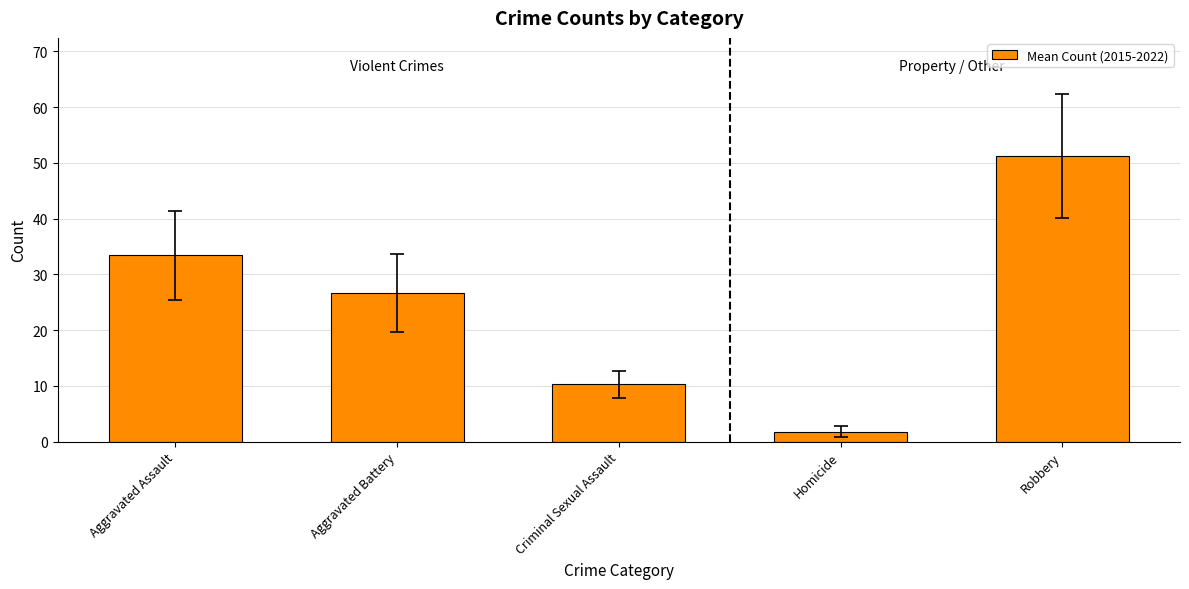

What is the difference between the values at Aggravated Assault and Homicide?

31.6